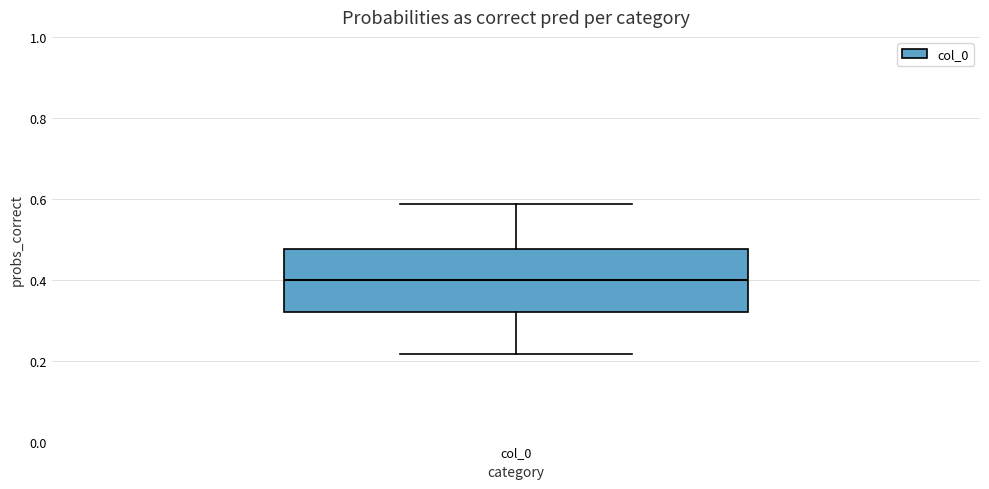

Transcribe this box plot: give where the median line is, the range the box spans, and where the two whiskers end, as read against the y-axis. The values are not printed on the chart, so give them approximately, as read against the axis.

median 0.40, box 0.32 to 0.48, whiskers 0.22 to 0.58